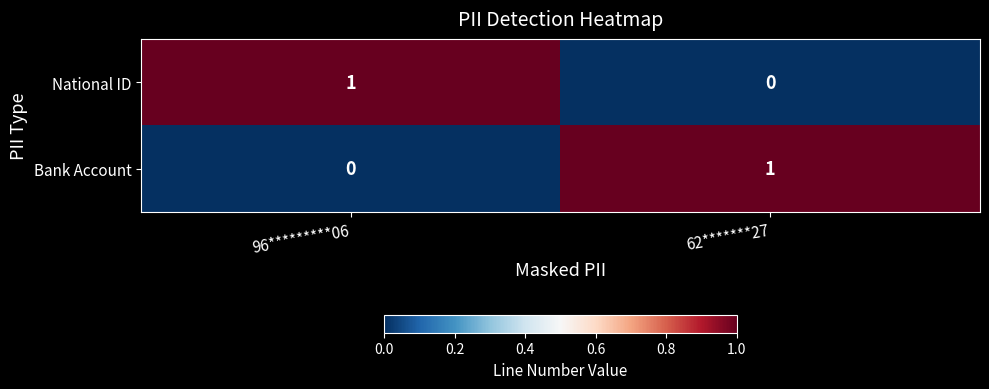

At which label does National ID reach its minimum?

62*******27